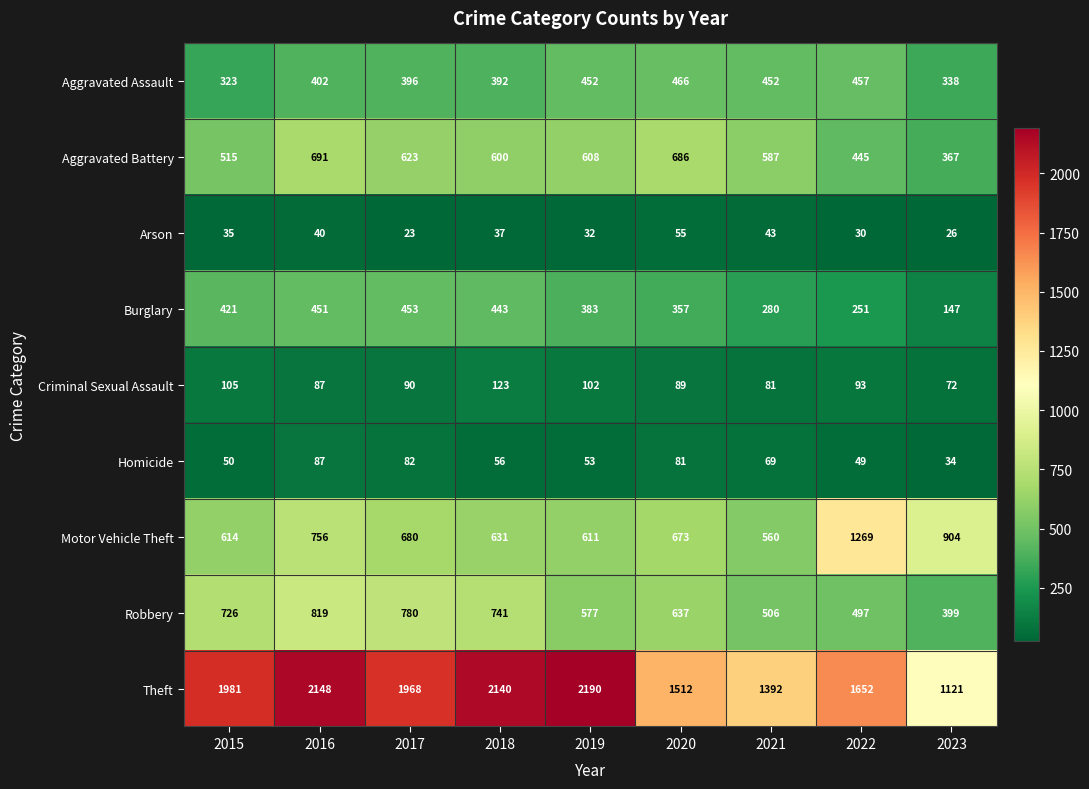

Which category has the highest value in the Aggravated Battery series?

2016